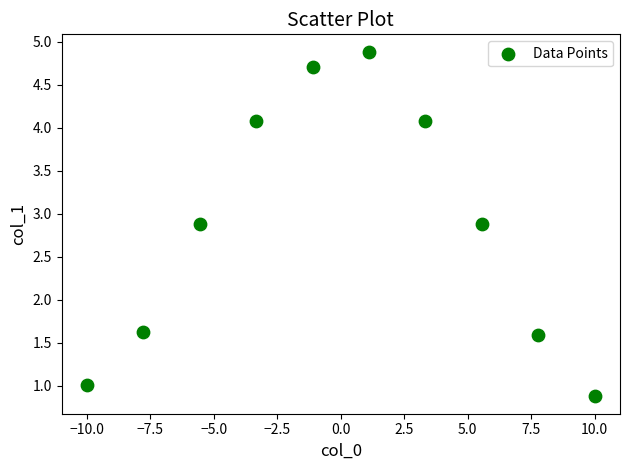

What is the range of Y values (max minus min)?

4.0